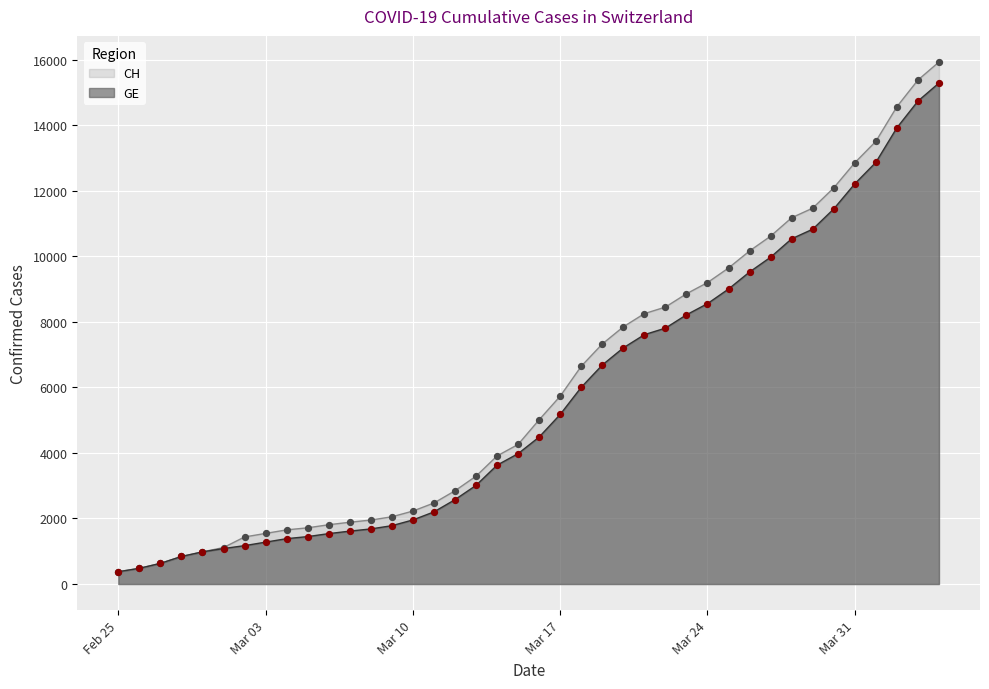

Which series has the largest total across all categories?

CH